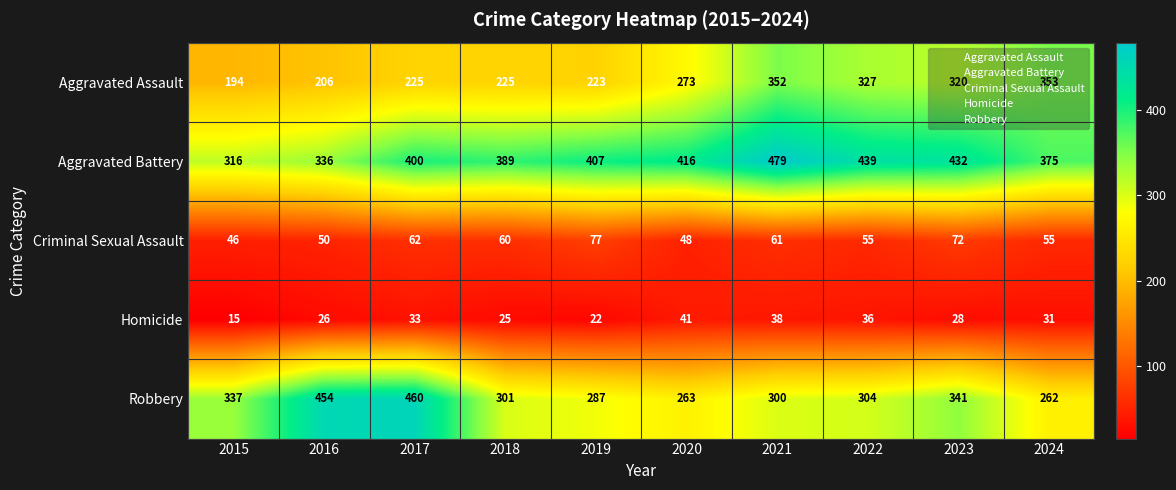

What is the approximate value of Homicide at 2022, to the nearest 10?

40